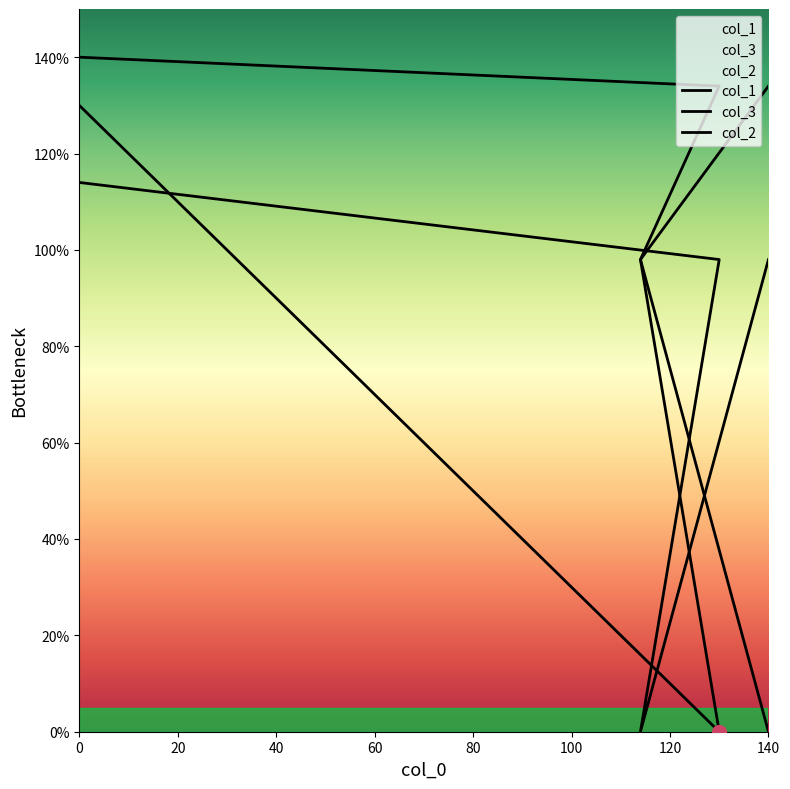

What is the total value across all series at 0?

384